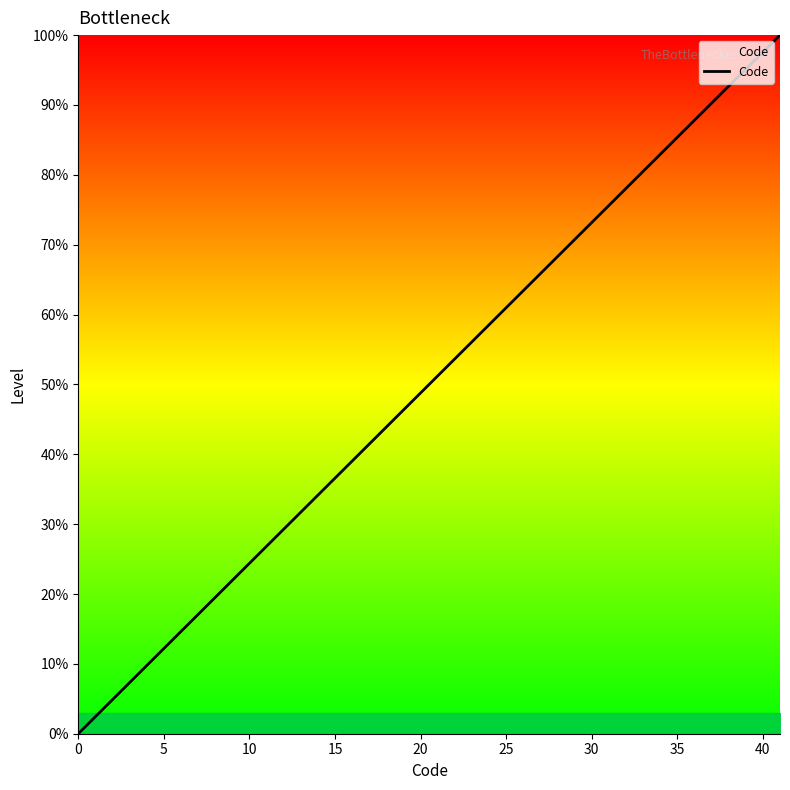

What is the difference between the maximum and minimum values?

100.0